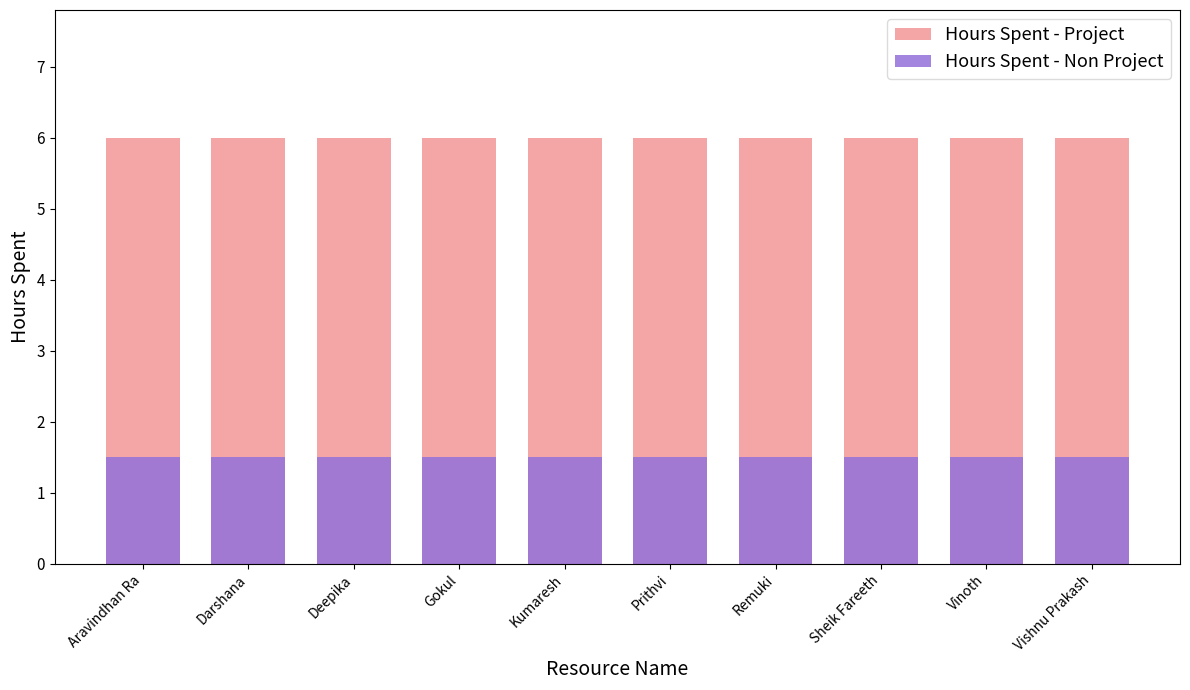

List the series in order of their overall mean, lowest first.

Hours Spent - Non Project, Hours Spent - Project